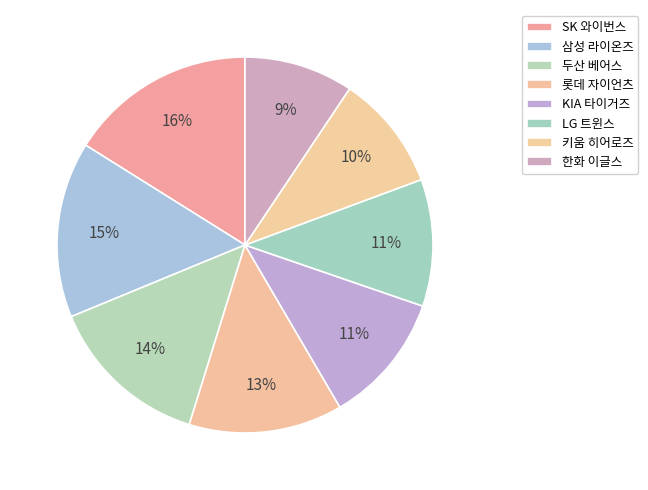

How many segments does this pie chart have?

8